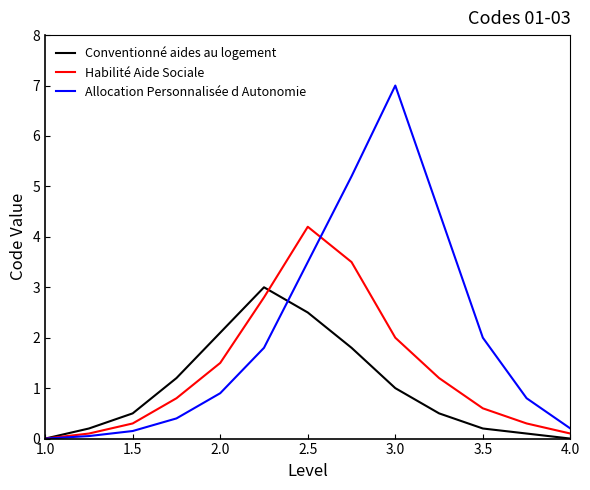

Which series has the largest total across all categories?

Allocation Personnalisée d Autonomie